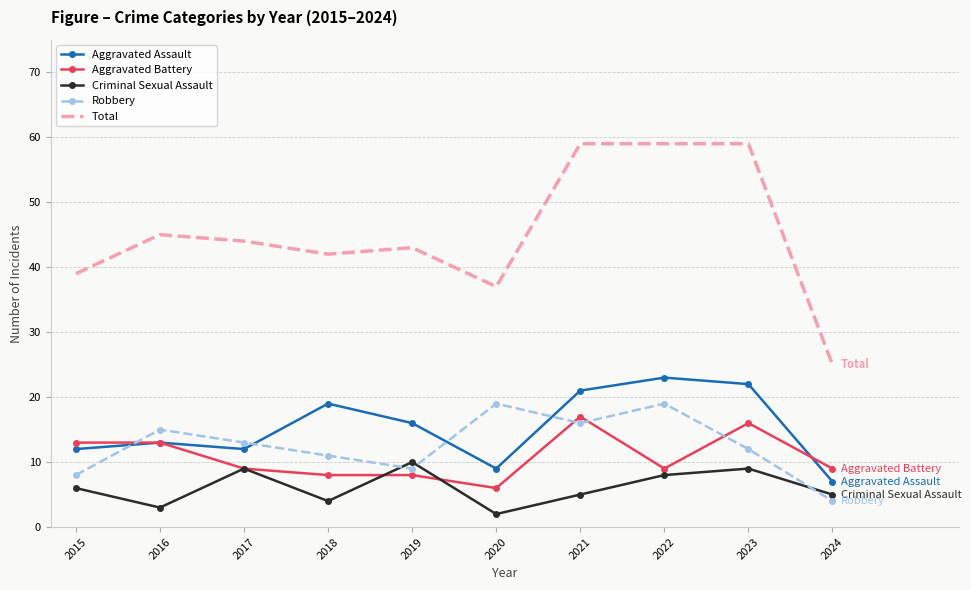

What is the maximum value for Robbery?

19